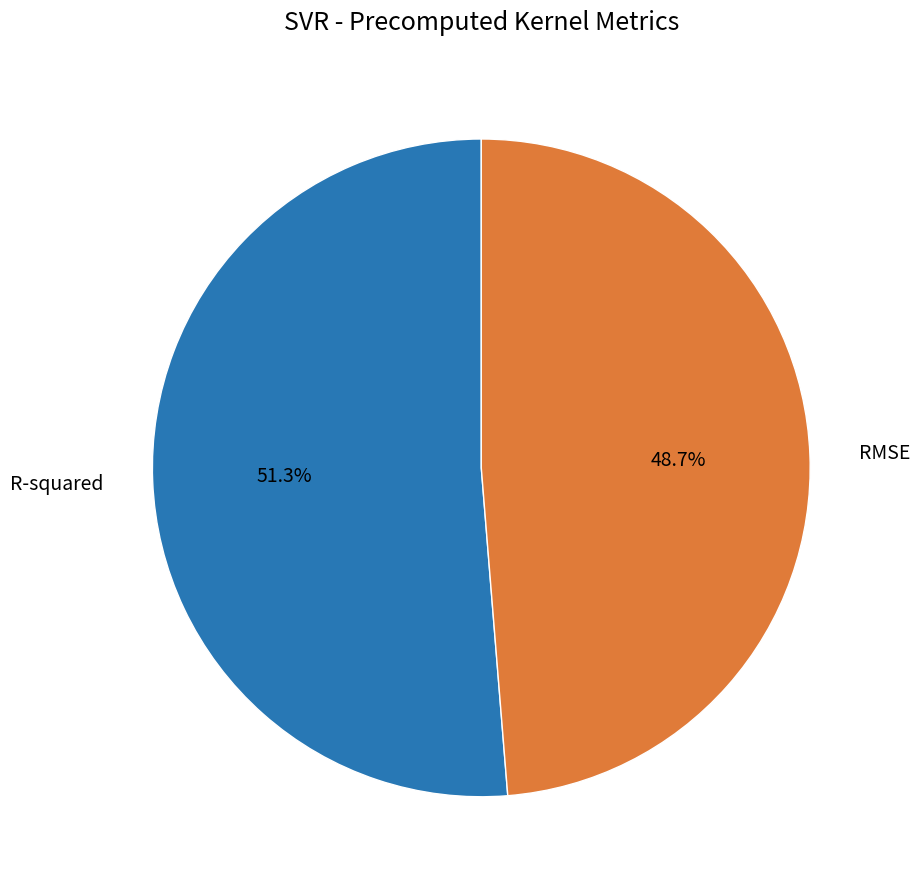

Is there a majority slice in this chart?

Yes